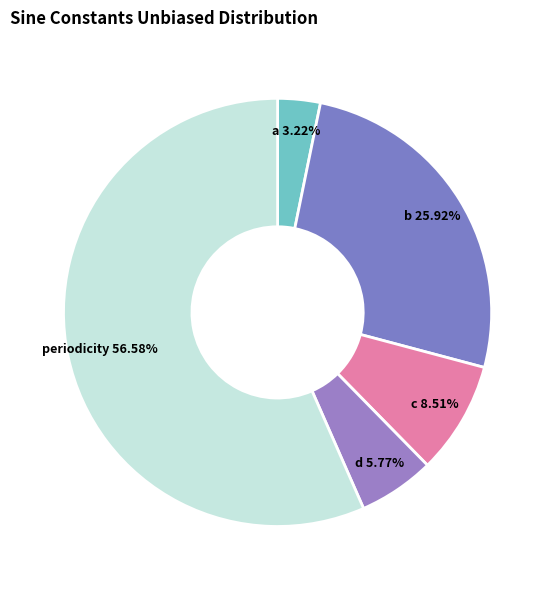

How many segments does this pie chart have?

5